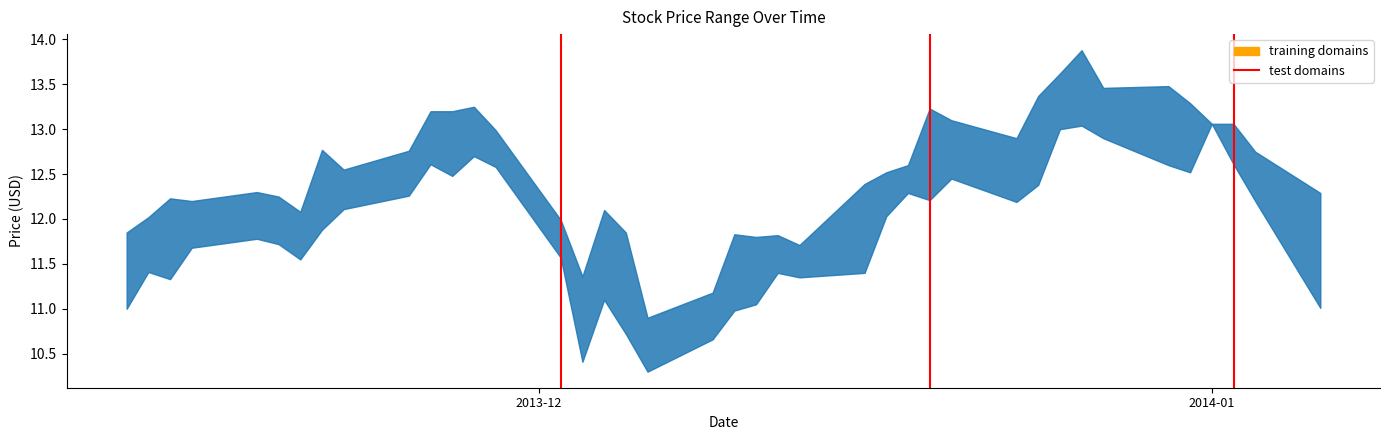

What is the change in value from 2013-12 to 2014-01?

+1